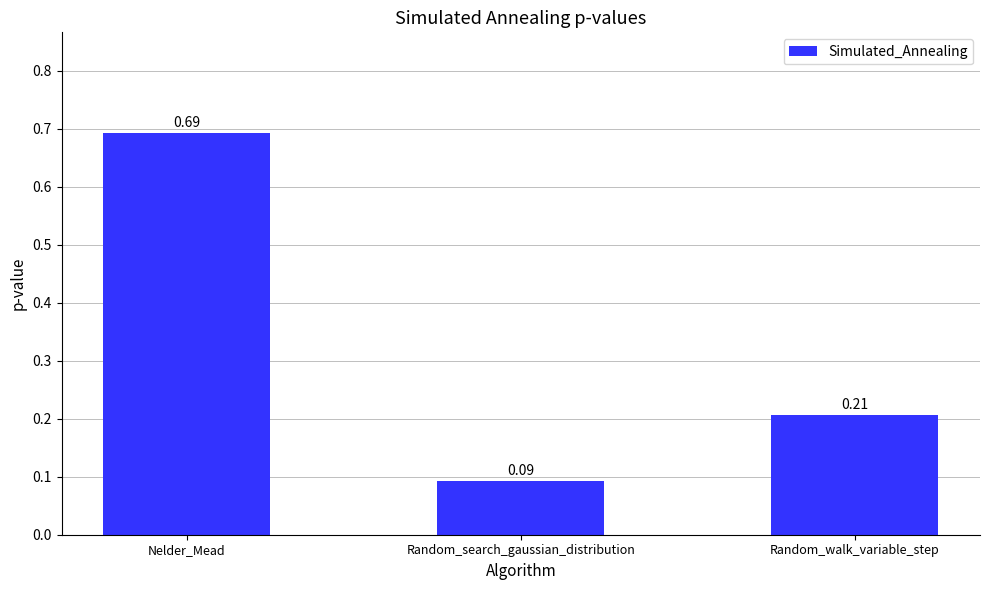

At which label is the value closest to 0?

Random_search_gaussian_distribution